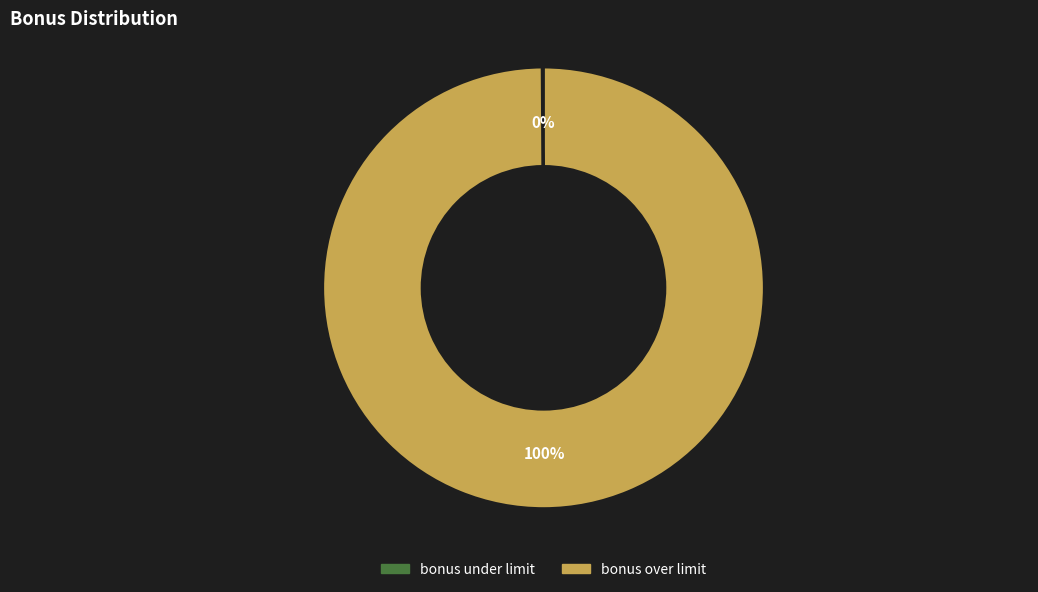

To the nearest percent, what is the difference between the largest and smallest slice percentages?

100%